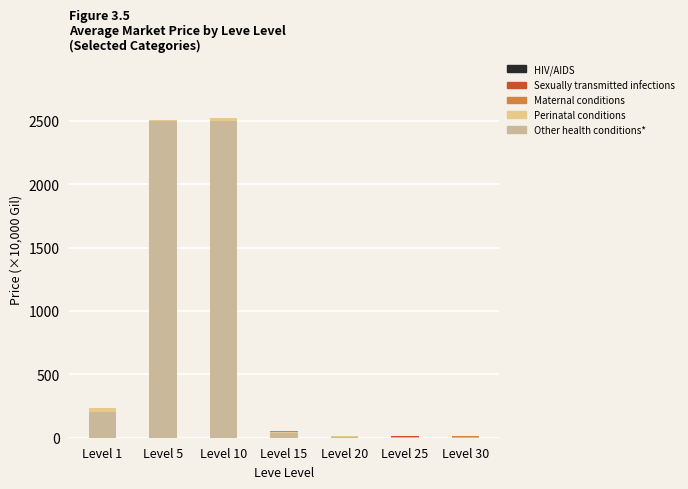

Count the number of data series in this chart.

5